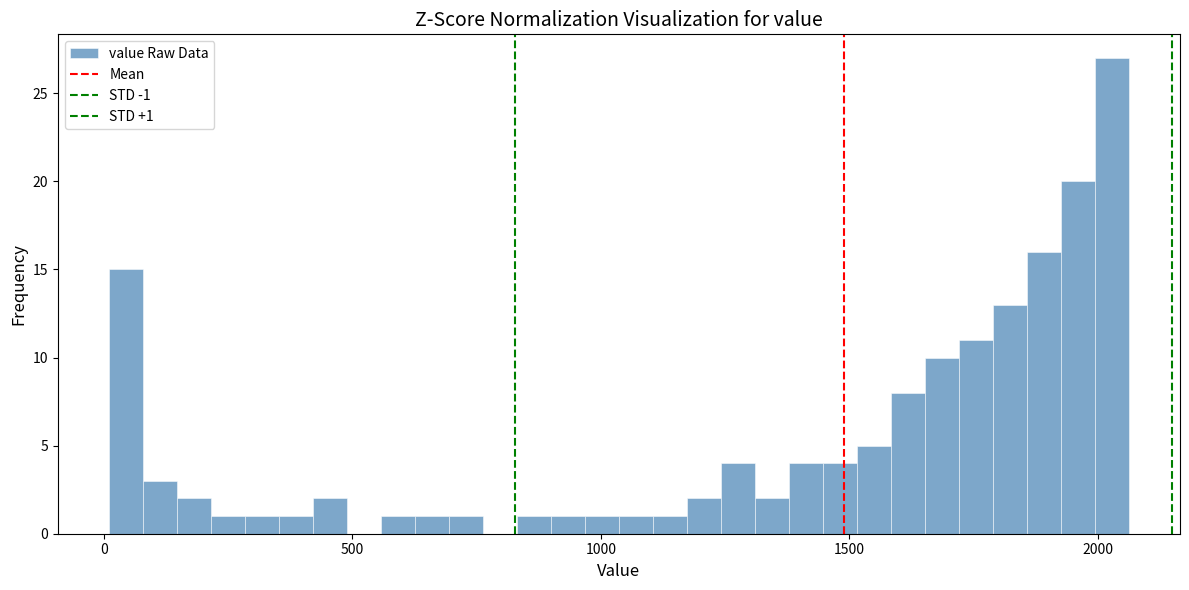

Read against the x-axis, roughly where is the centre of the tallest bar?

2050